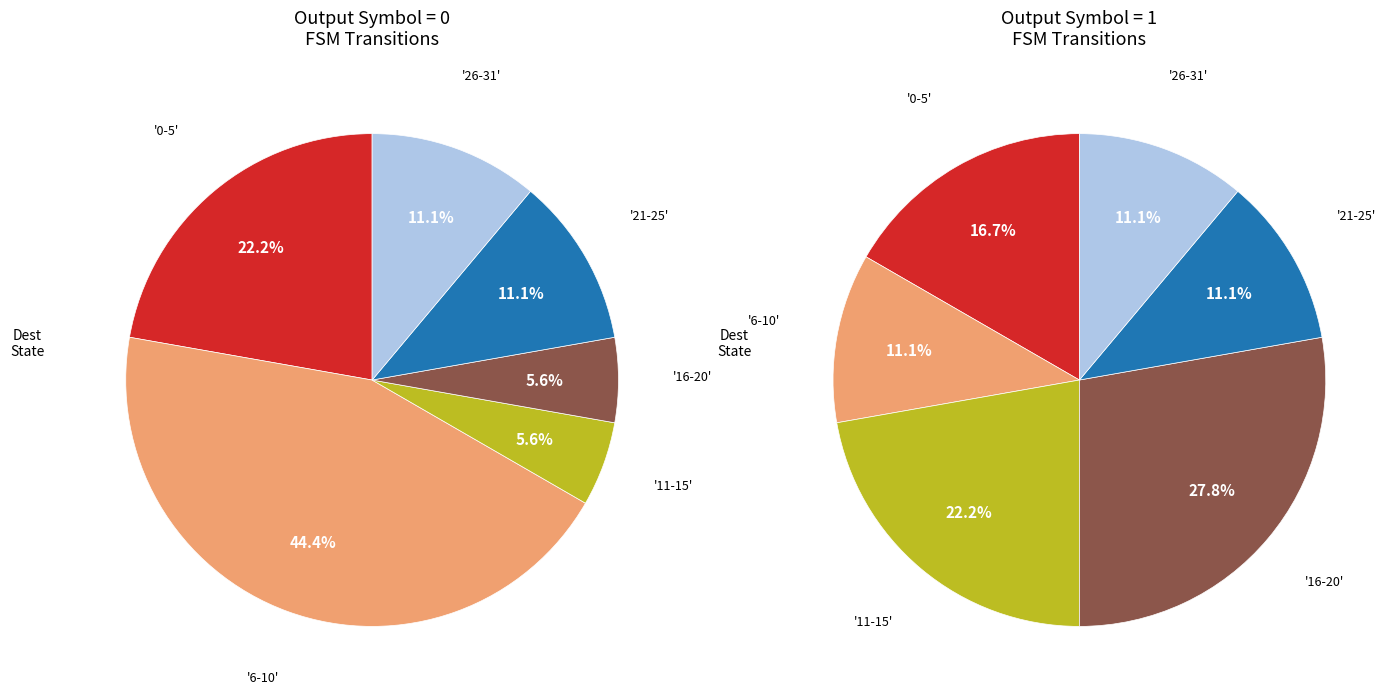

True or false: state 5-9 accounts for 22% of the total.

False